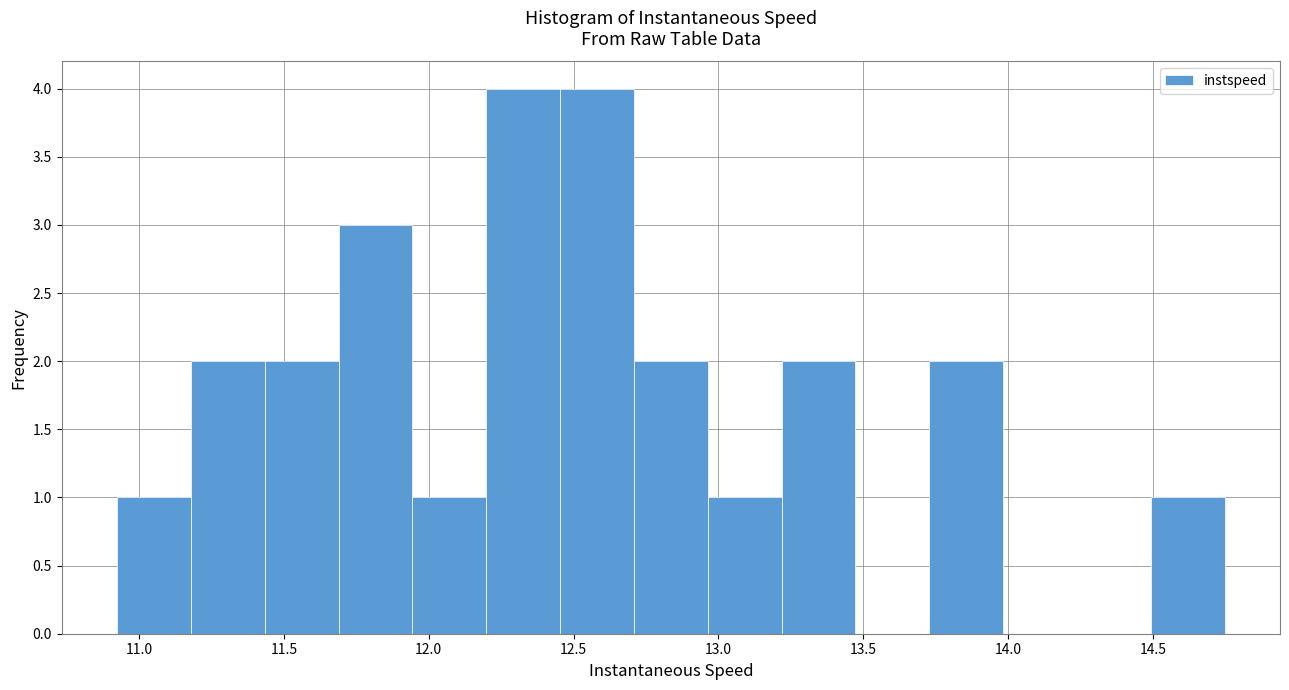

Reading left to right, list every bar in this chart as the range it spans on the x-axis followed by its height. Neither the bar edges nor the heights are printed on the chart, so give them approximately, as read against the axes.

10.90 to 11.20: 1
11.20 to 11.45: 2
11.45 to 11.70: 2
11.70 to 11.95: 3
11.95 to 12.20: 1
12.20 to 12.45: 4
12.45 to 12.70: 4
12.70 to 12.95: 2
12.95 to 13.20: 1
13.20 to 13.45: 2
13.45 to 13.75: 0
13.75 to 14.00: 2
14.00 to 14.25: 0
14.25 to 14.50: 0
14.50 to 14.75: 1